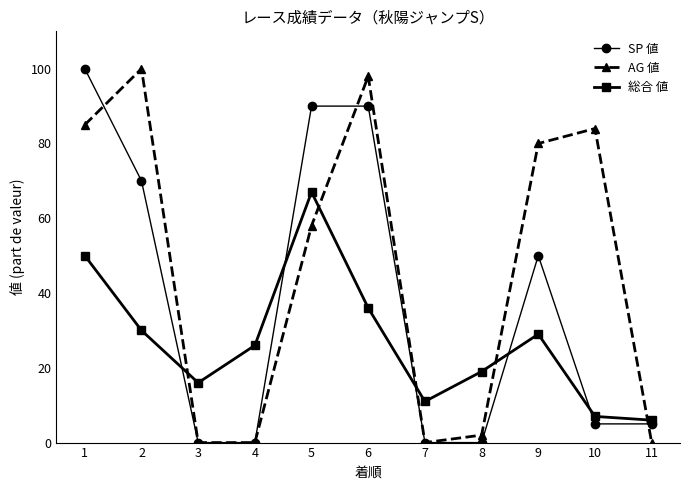

Reading left to right, extract all data points from this chart.

SP 値: 1=100	2=70	3=0	4=0	5=90	6=90	7=0	8=0	9=50	10=5	11=5
AG 値: 1=85	2=100	3=0	4=0	5=58	6=98	7=0	8=2	9=80	10=84	11=0
総合 値: 1=50	2=30	3=16	4=26	5=67	6=36	7=11	8=19	9=29	10=7	11=6